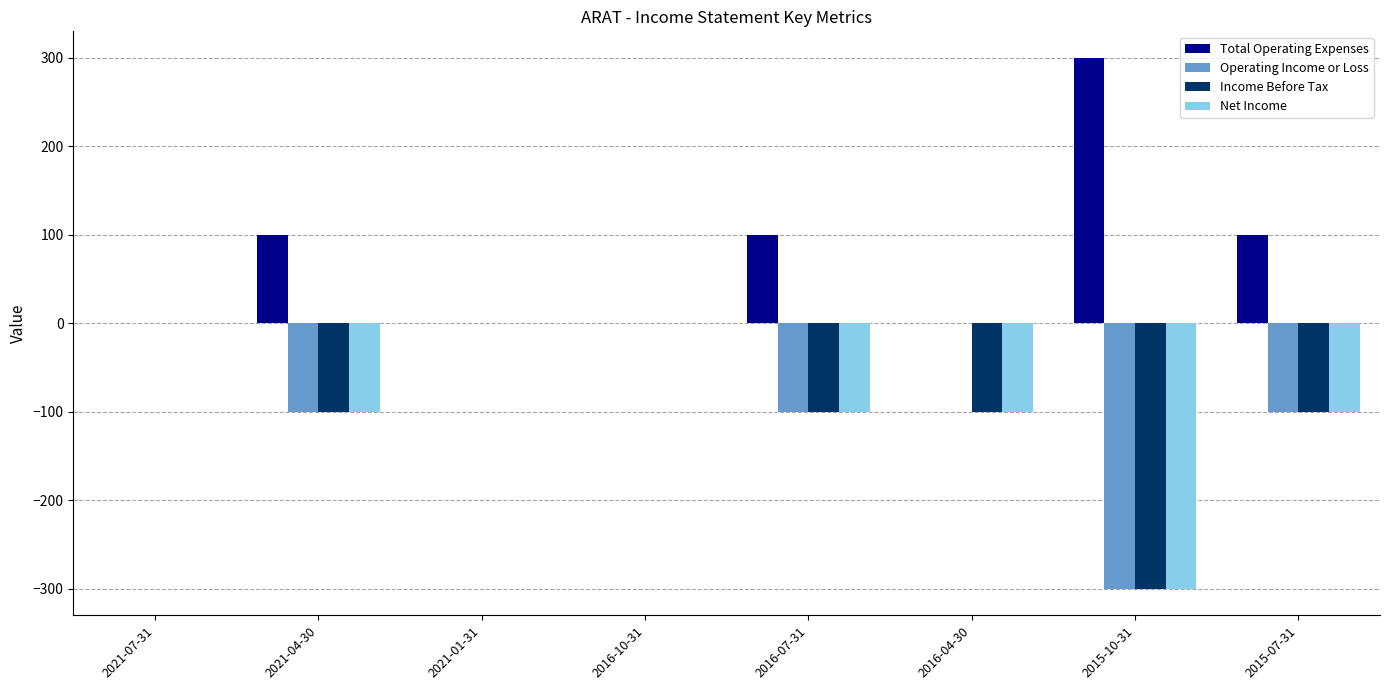

At which category does the chart reach its peak across all series?

2015-10-31